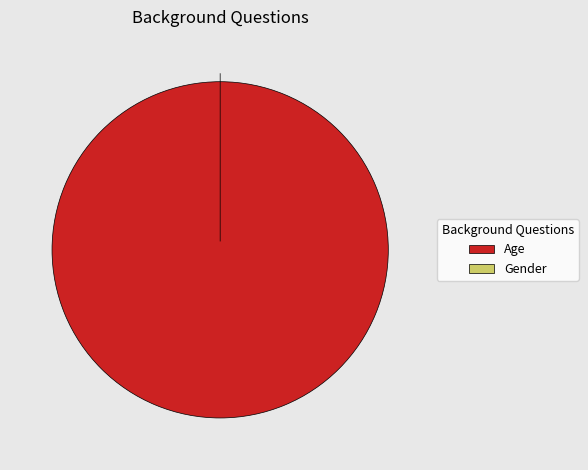

True or false: Age accounts for 99% of the total.

False